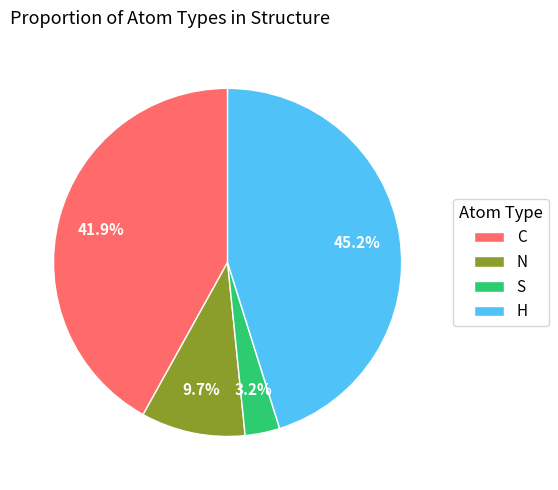

Rank the categories by value from highest to lowest.

H, C, N, S